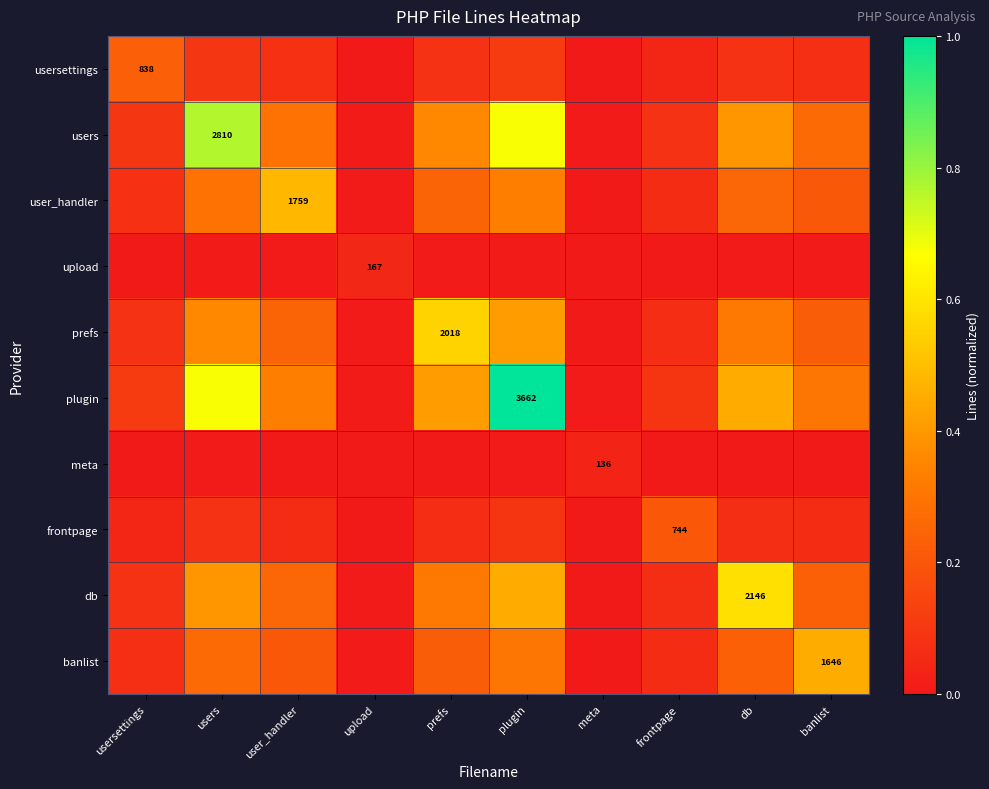

Between upload and usersettings, which is larger?

usersettings